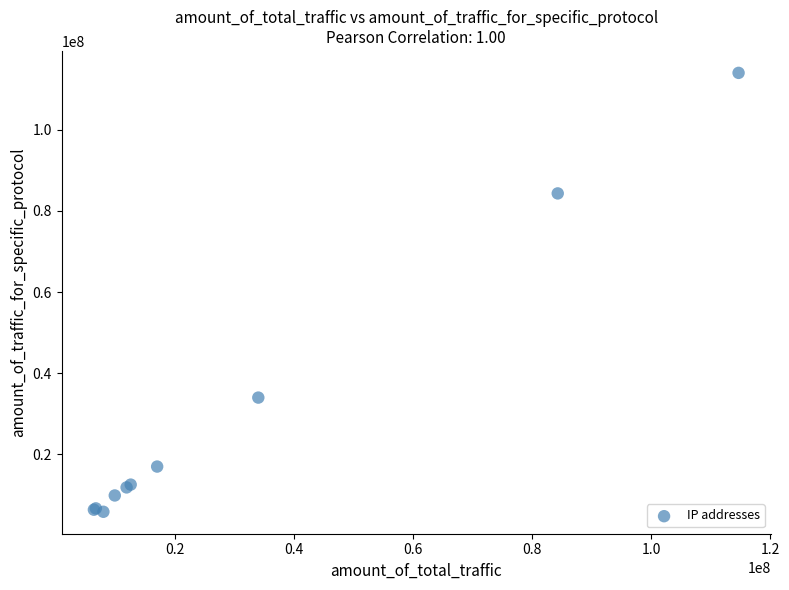

What Y value in the scatter plot is closest to 59940033?

84306631